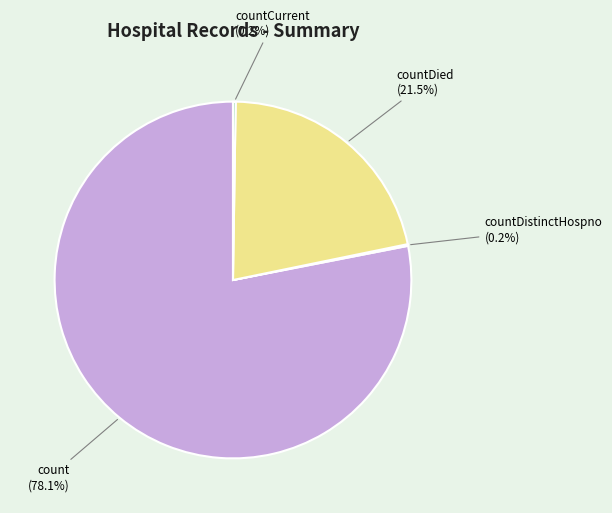

Does any single category account for the majority?

Yes